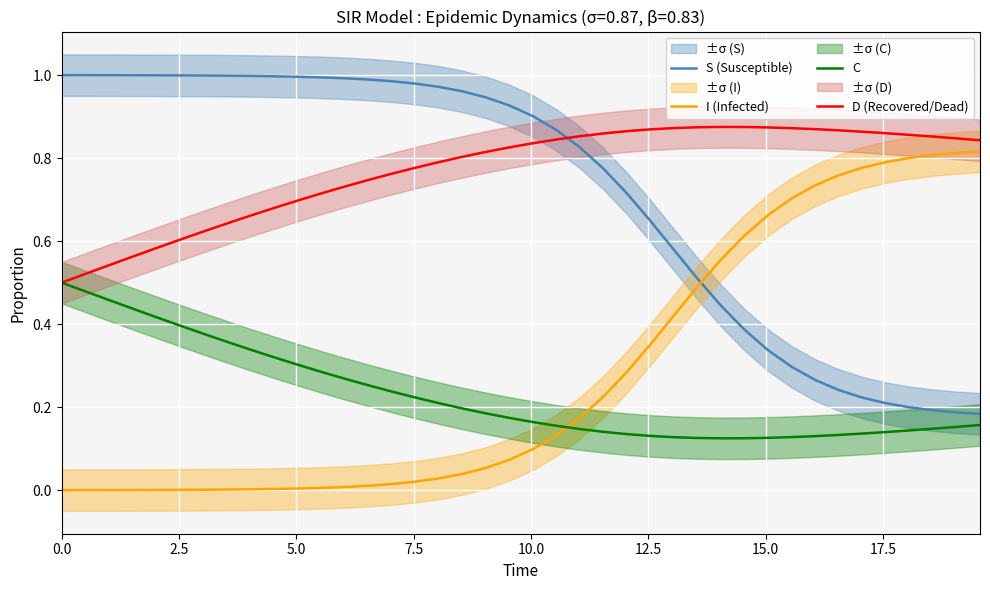

Which series ends up on top after the final intersection of S (Susceptible) and D (Recovered/Dead)?

D (Recovered/Dead)